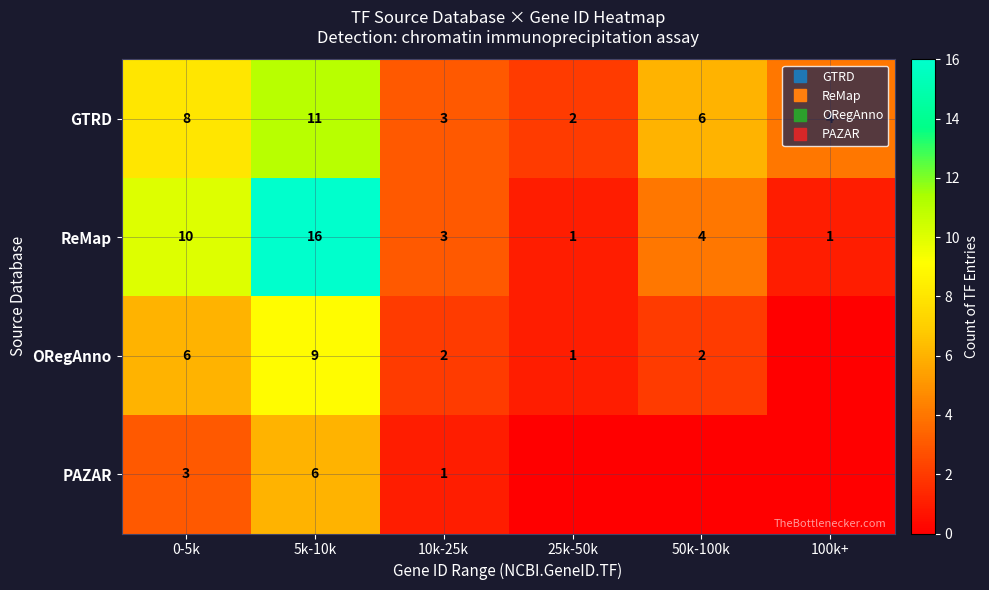

Which has a higher value, 10k-25k or 0-5k?

0-5k